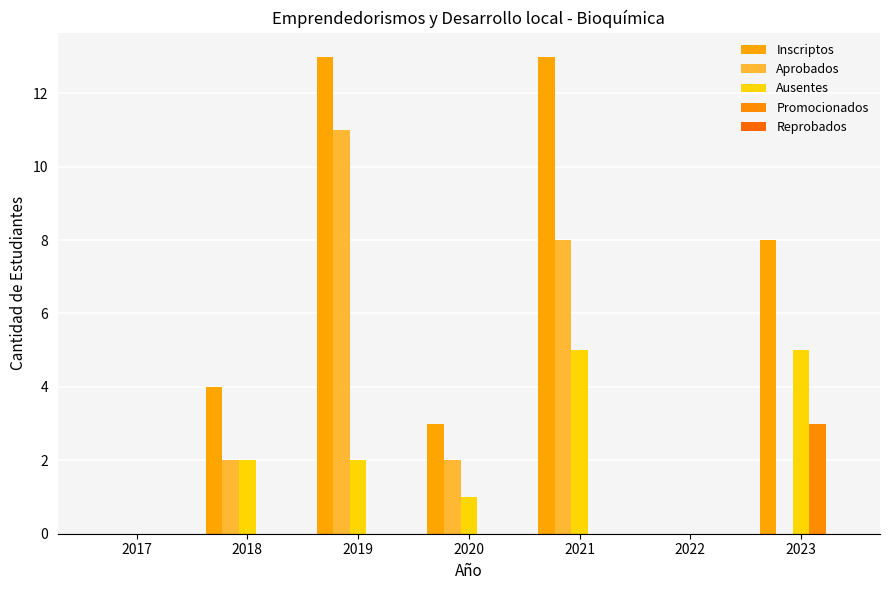

Count the Inscriptos values in the range 0 to 13.

7